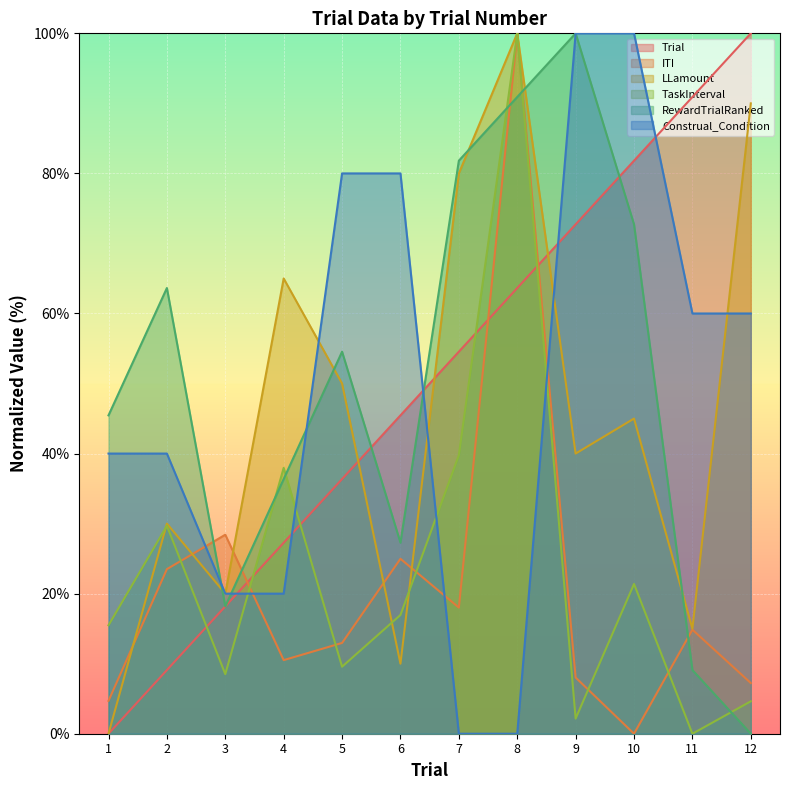

What is the sum of all TaskInterval values?

286.1